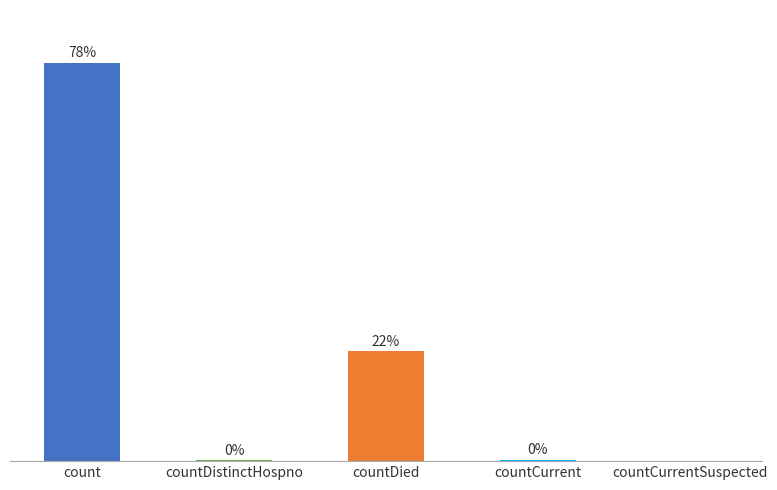

At which label does the data first exceed 60?

count